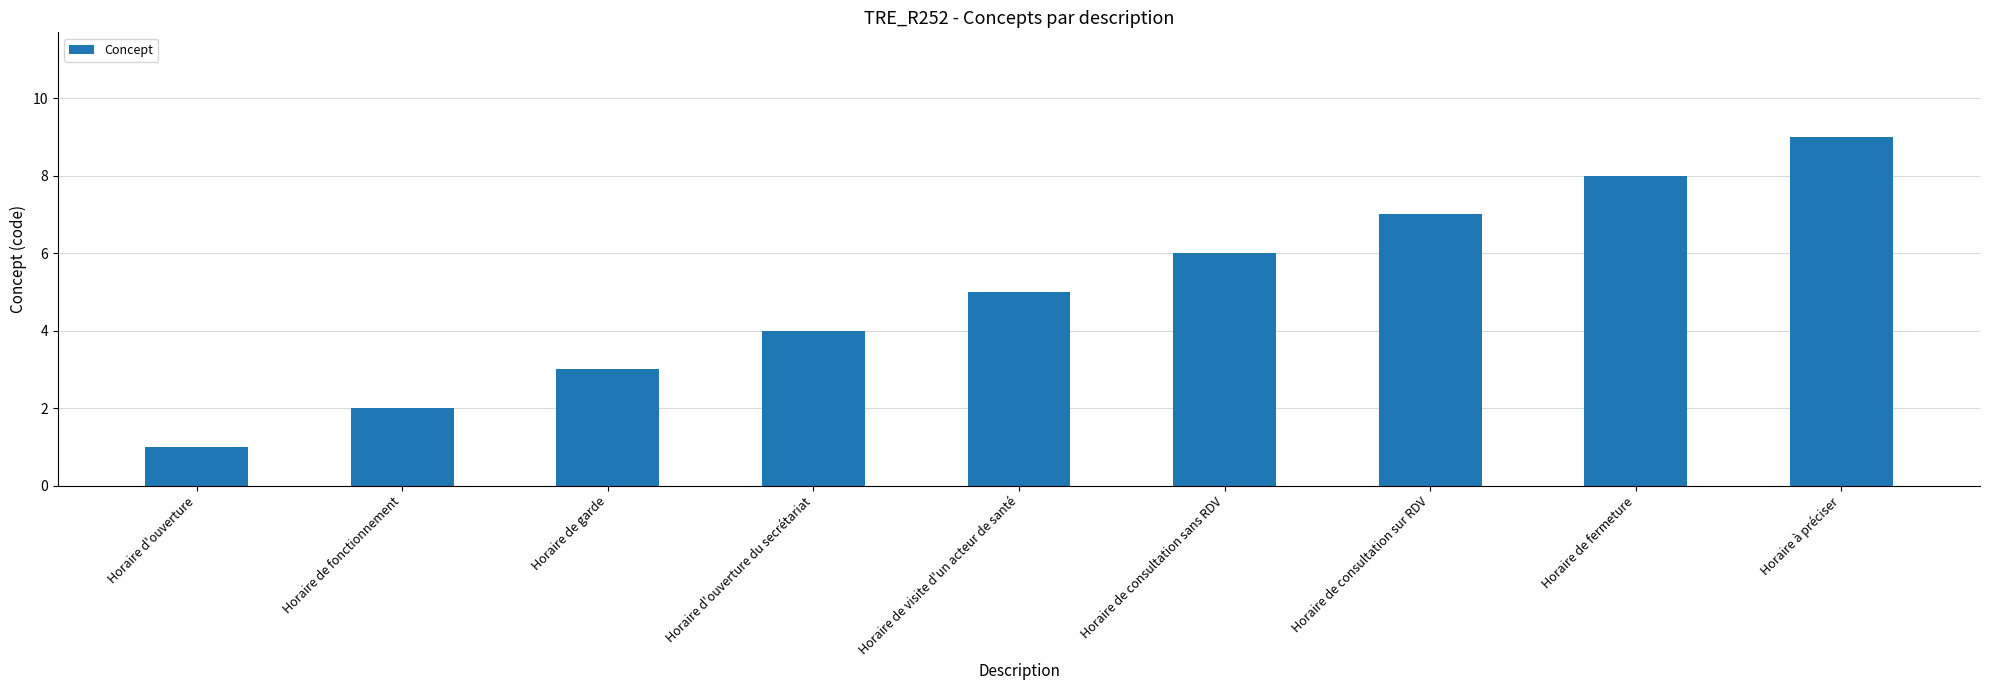

What is the approximate value at Horaire à préciser?

9